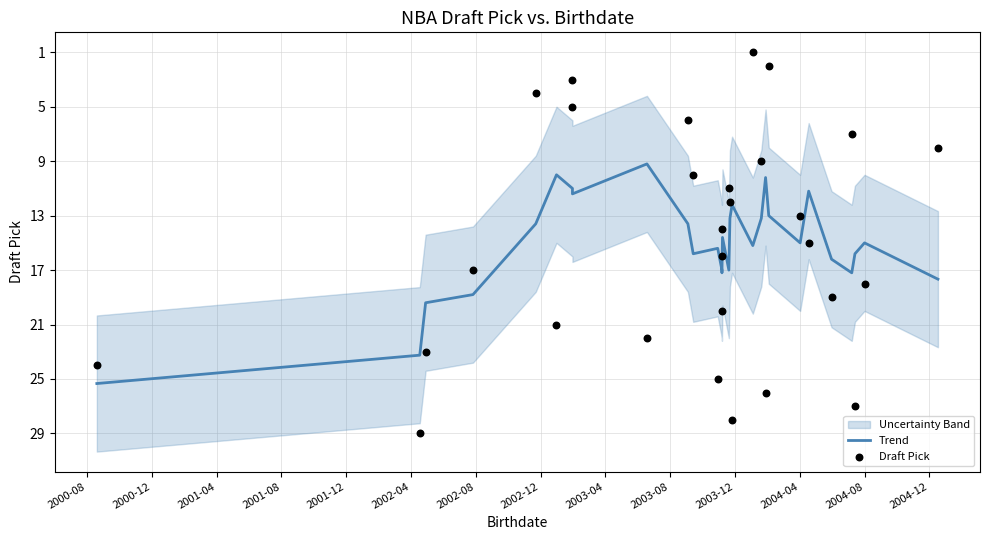

Is the value of Draft Pick at 2003-08 greater than the value of Trend at 2001-12?

No